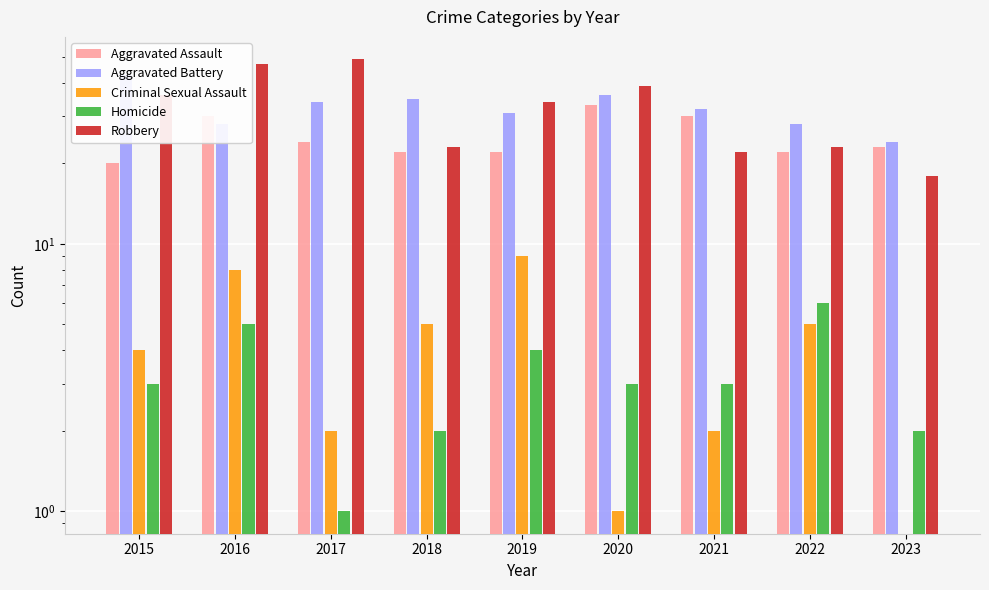

What is the lowest value of the Homicide series?

1